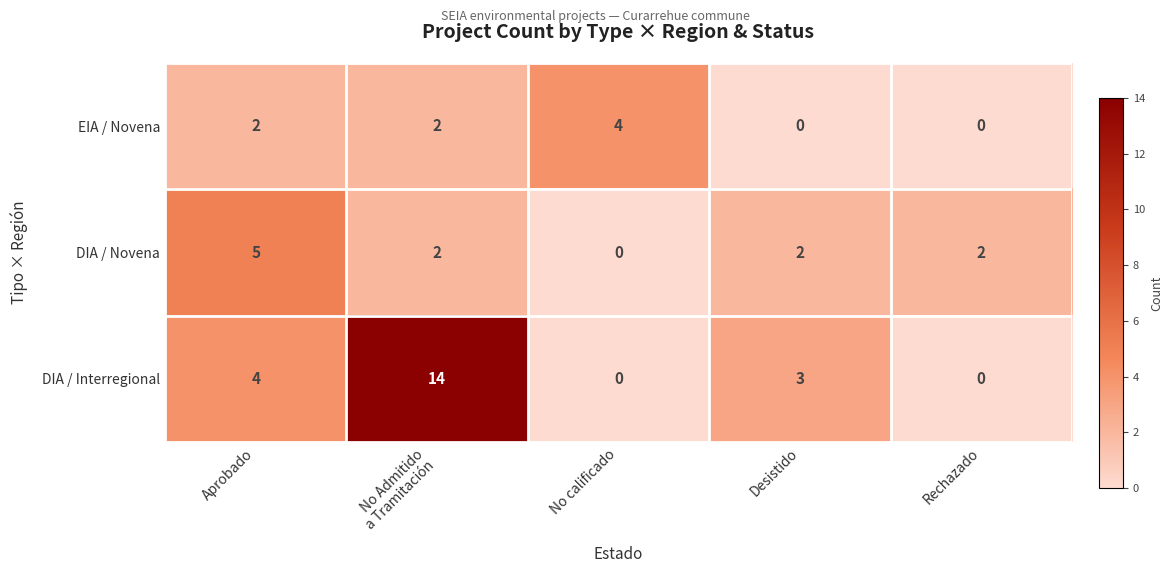

How many data points does each series have?

5